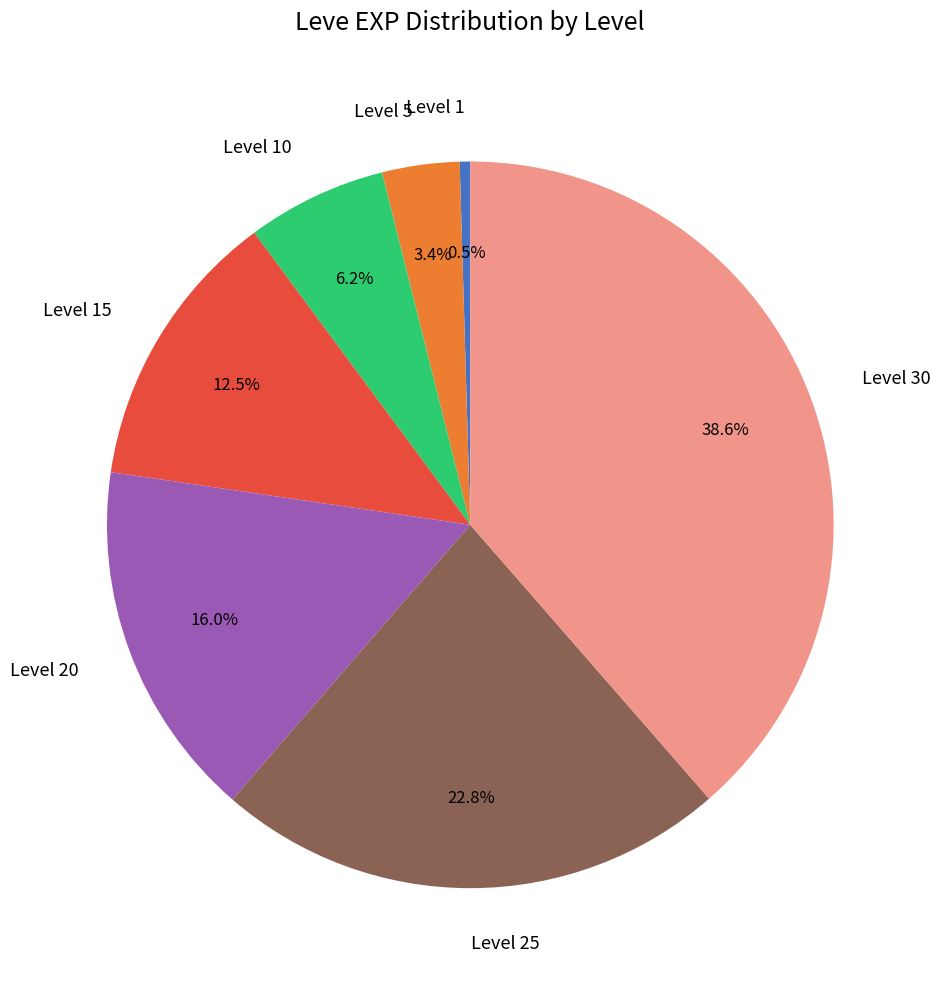

Which slice is the largest?

Level 30